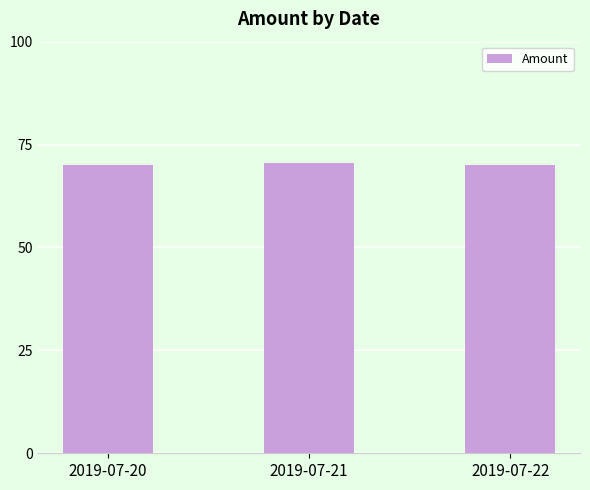

What is the value of the 1st bar from the left?

70.1